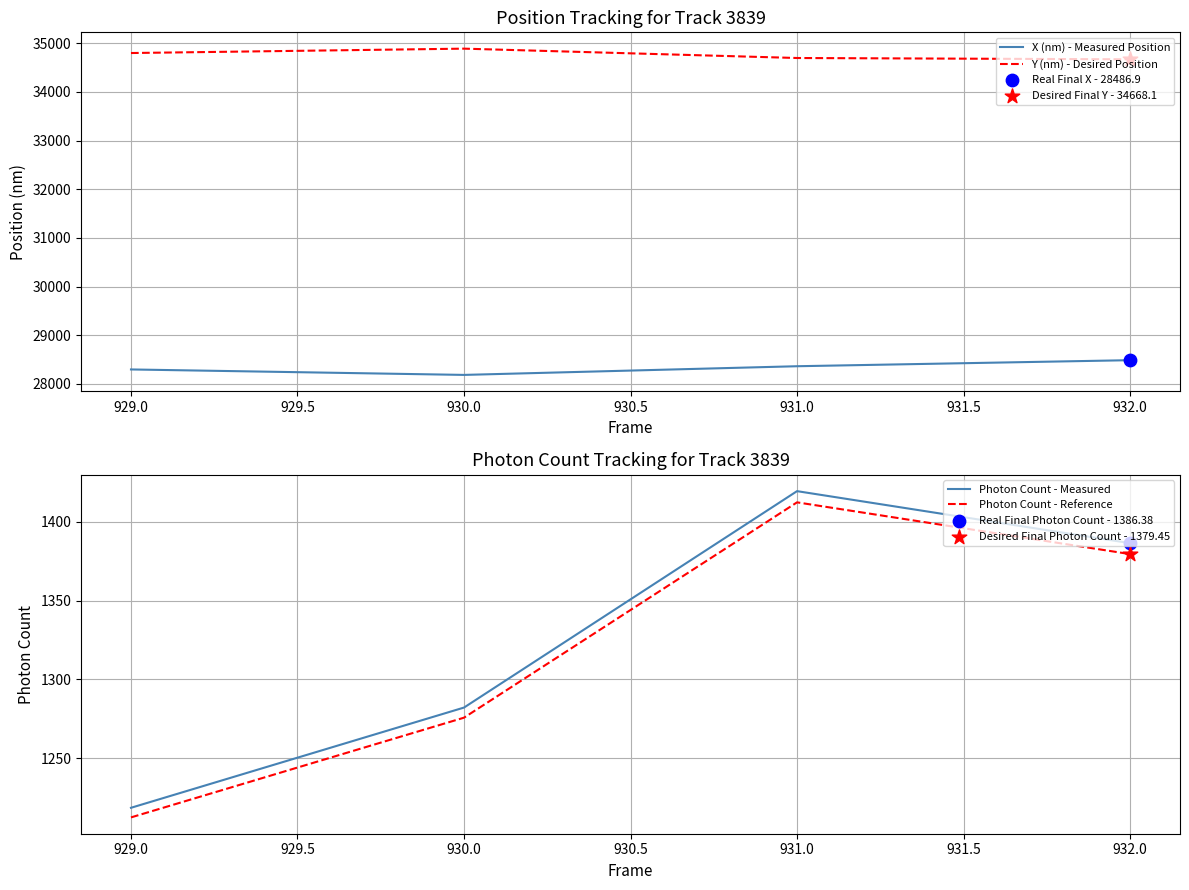

Is the value of X (nm) - Measured Position at 930.0 greater than the value of Y (nm) - Desired Position at 929.0?

No